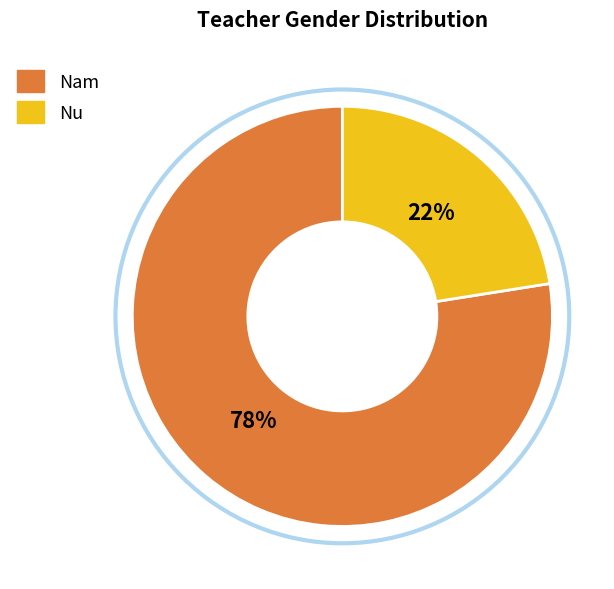

Which slice is the smallest?

Nu